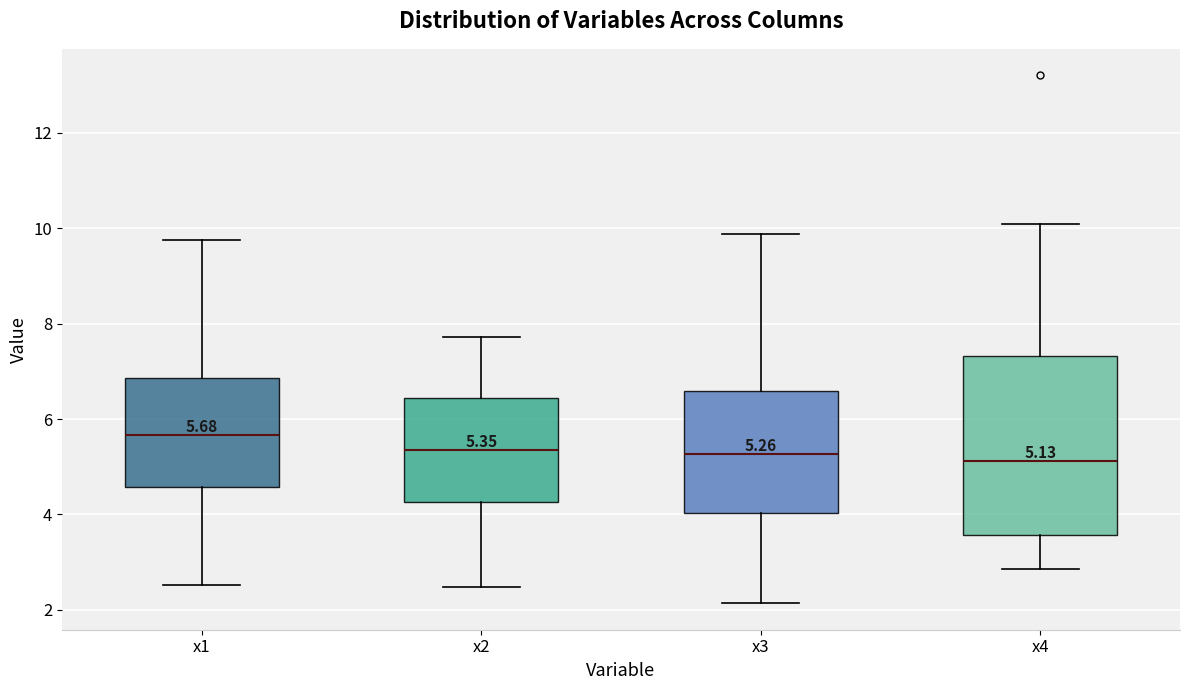

Which box is the tallest, from its lower edge to its upper edge?

x4